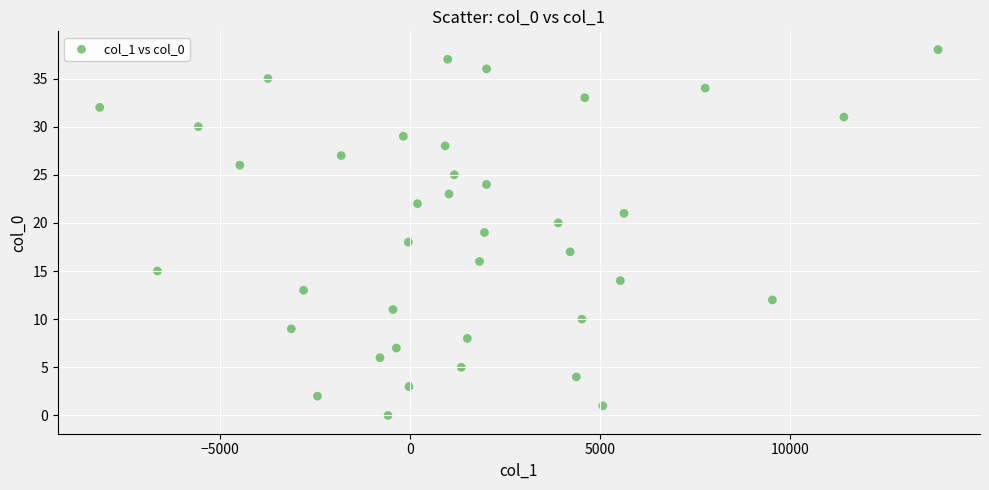

How many points are shown in the scatter plot?

39